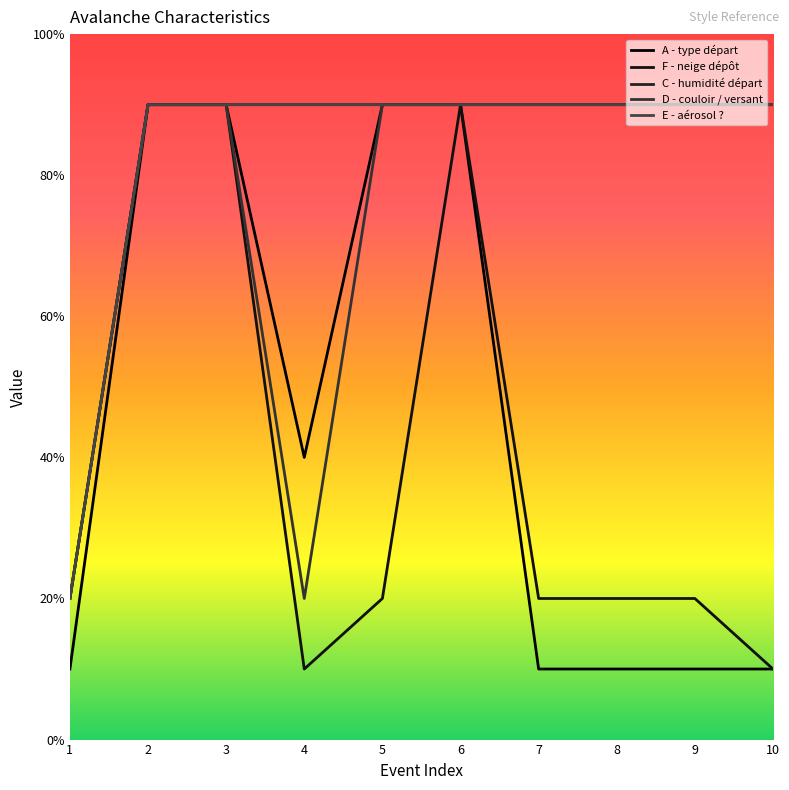

List the series in order of their peak value, lowest first.

A - type départ, F - neige dépôt, C - humidité départ, D - couloir / versant, E - aérosol ?